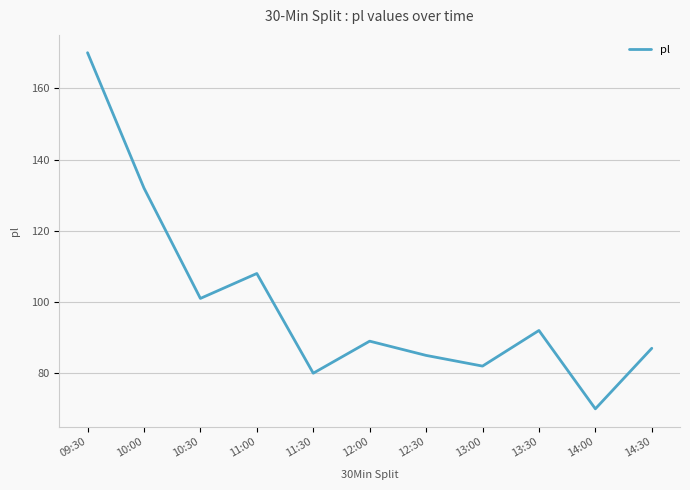

What is the approximate value at 13:30, to the nearest 5?

90